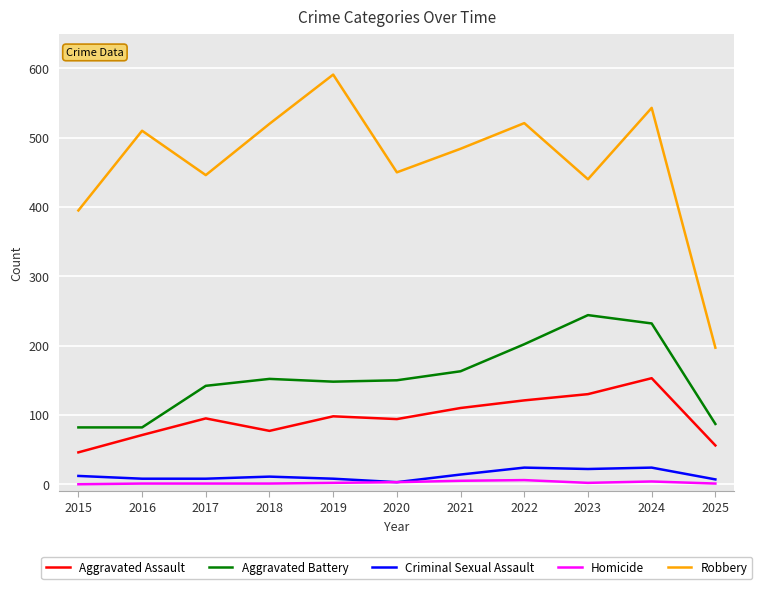

True or false: Homicide and Robbery intersect in this chart.

False